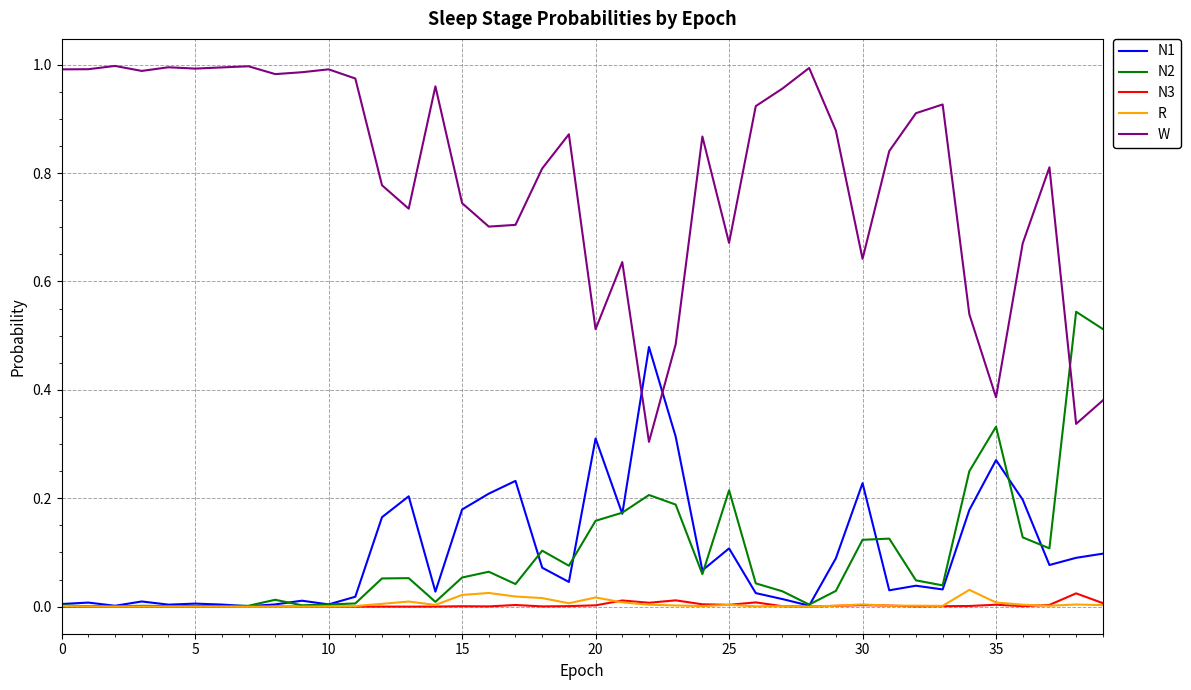

Which series has the widest spread of values?

W